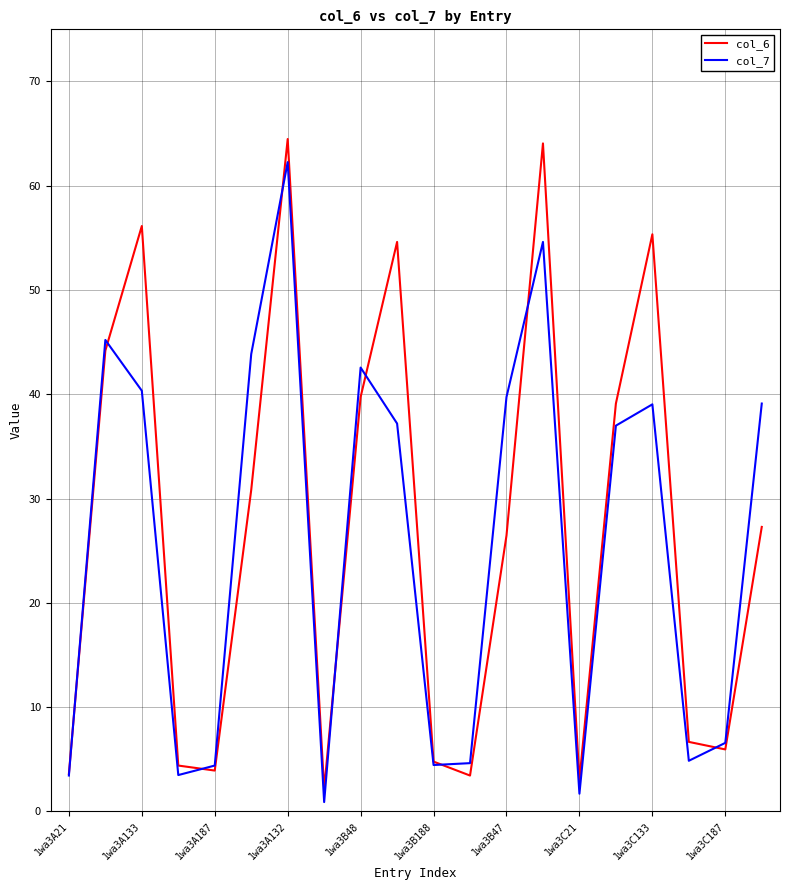

What is the greatest value displayed?

64.5